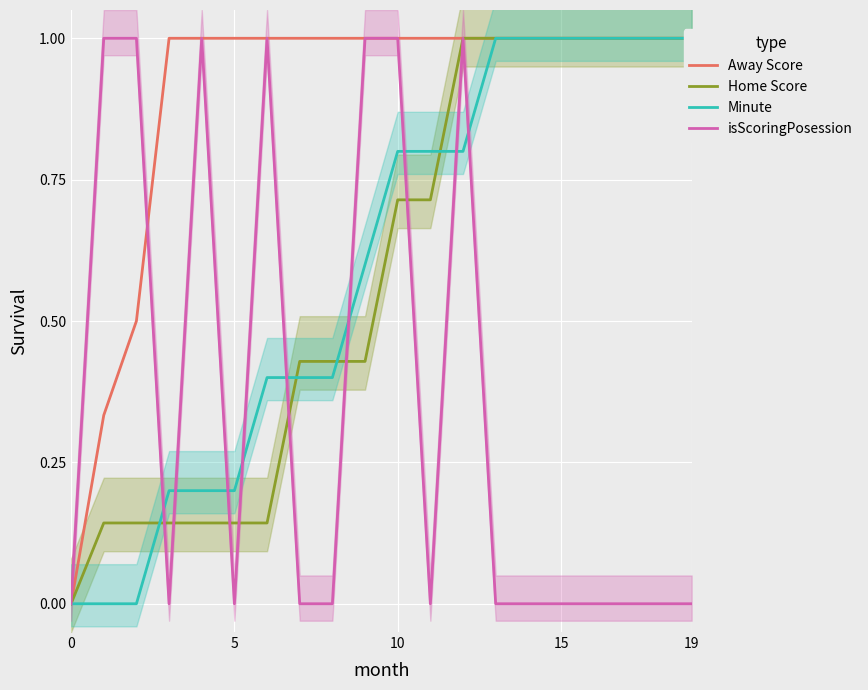

Is it true that isScoringPosession equals 0 at 19?

True